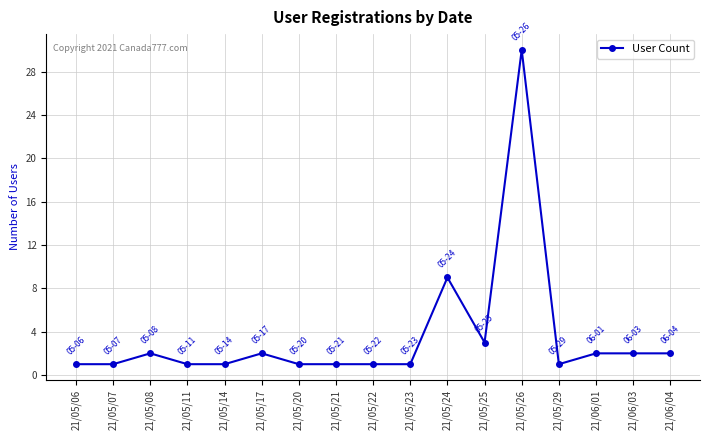

Where is the data nearest to the value 15?

21/05/24